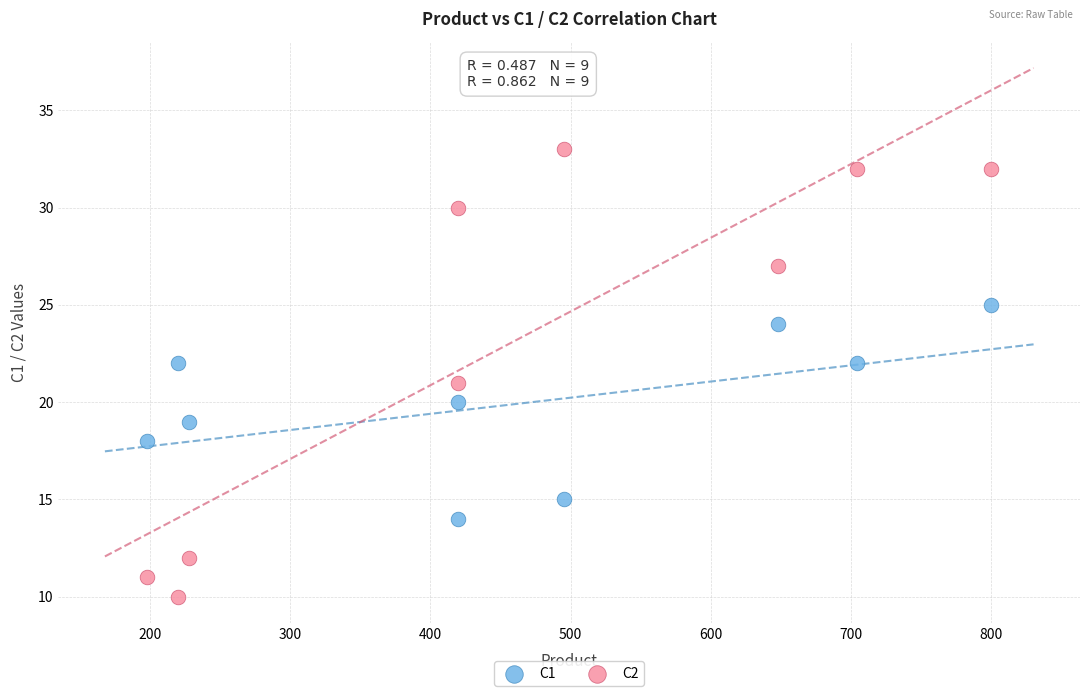

Which series contains the highest Y value?

C2